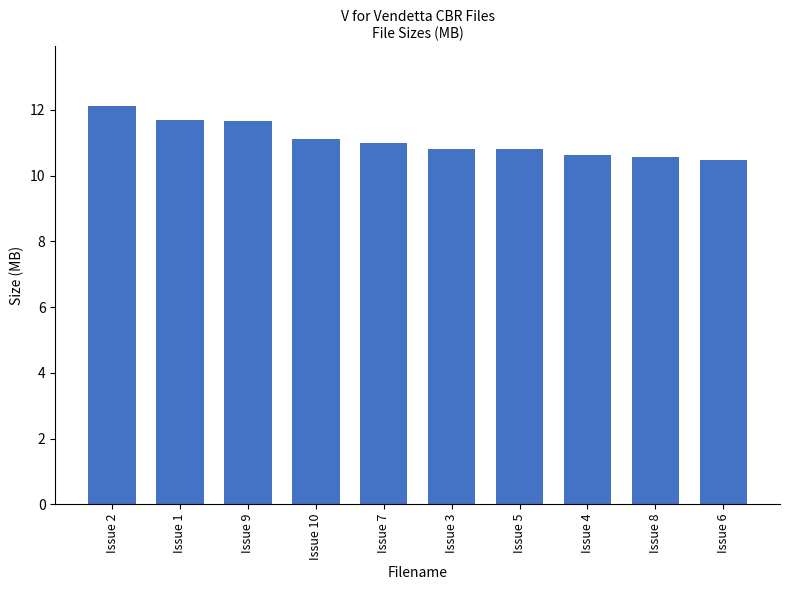

Reading right to left, list all the values displayed in this chart.

10.5	10.6	10.6	10.8	10.8	11.0	11.1	11.7	11.7	12.1